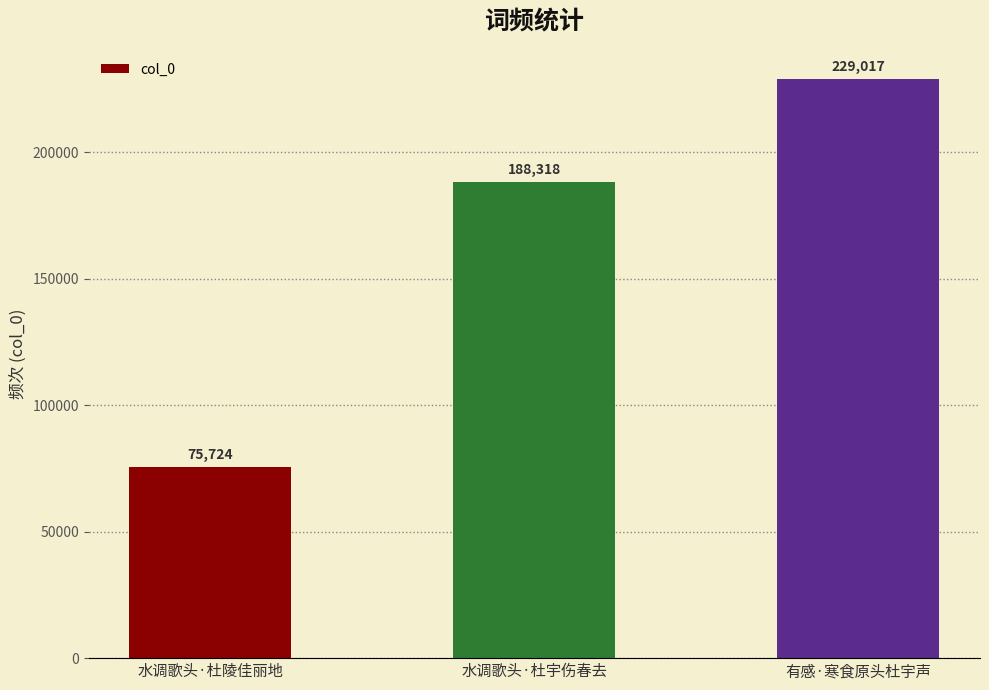

Is it true that the value at 有感·寒食原头杜宇声 is 104782?

False